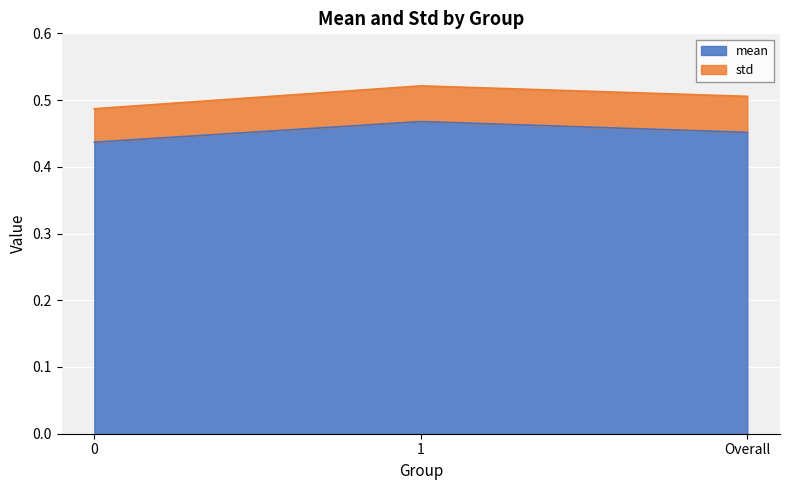

What is the greatest value displayed?

0.5